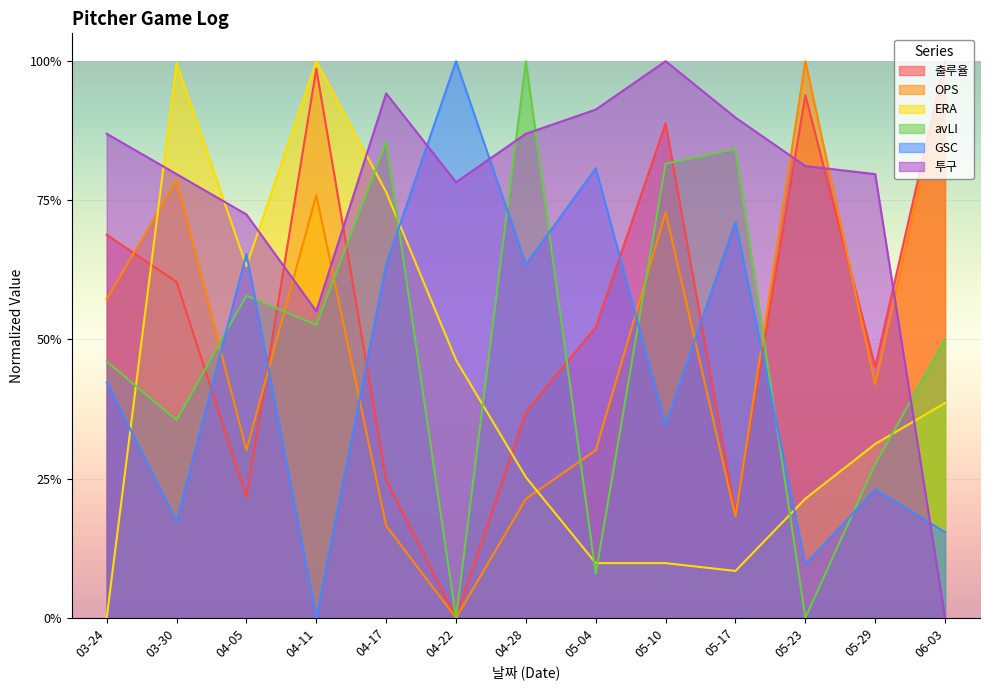

What is the label of the 8th point from the left?

05-04